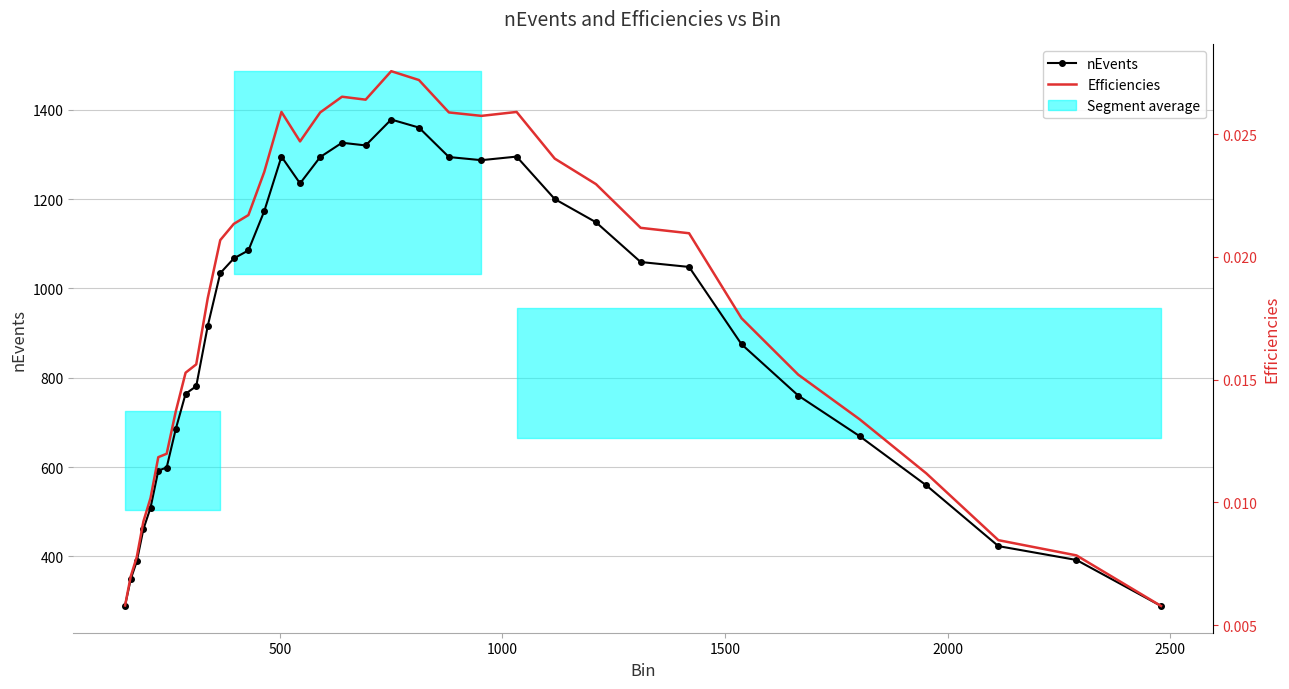

In Efficiencies, how many points are lower than both neighbors (excluding endpoints)?

3